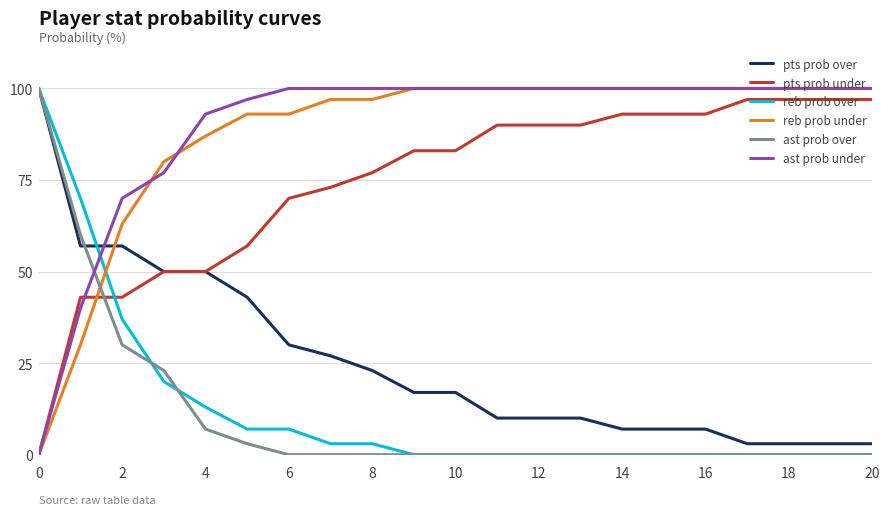

Reading left to right, extract all data points from this chart.

pts prob over: 100	57	57	50	50	43	30	27	23	17	17	10	10	10	7	7	7	3	3	3	3
pts prob under: 0	43	43	50	50	57	70	73	77	83	83	90	90	90	93	93	93	97	97	97	97
reb prob over: 100	70	37	20	13	7	7	3	3	0	0	0	0	0	0	0	0	0	0	0	0
reb prob under: 0	30	63	80	87	93	93	97	97	100	100	100	100	100	100	100	100	100	100	100	100
ast prob over: 100	60	30	23	7	3	0	0	0	0	0	0	0	0	0	0	0	0	0	0	0
ast prob under: 0	40	70	77	93	97	100	100	100	100	100	100	100	100	100	100	100	100	100	100	100